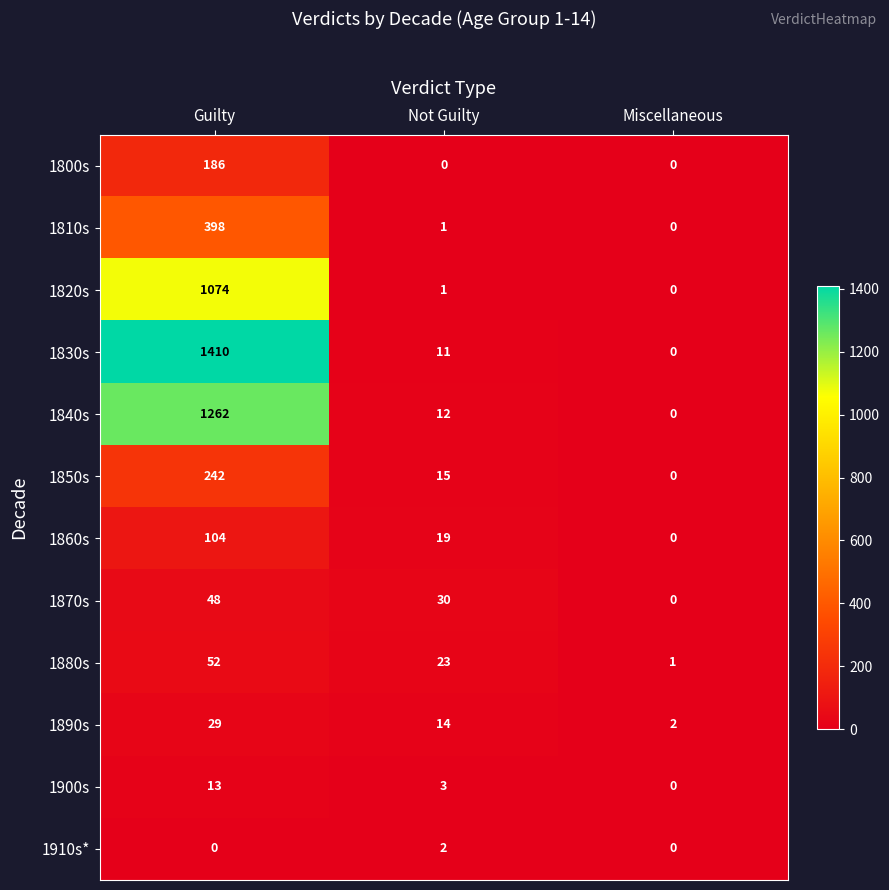

Is it true that 1830s equals 11 at Not Guilty?

True